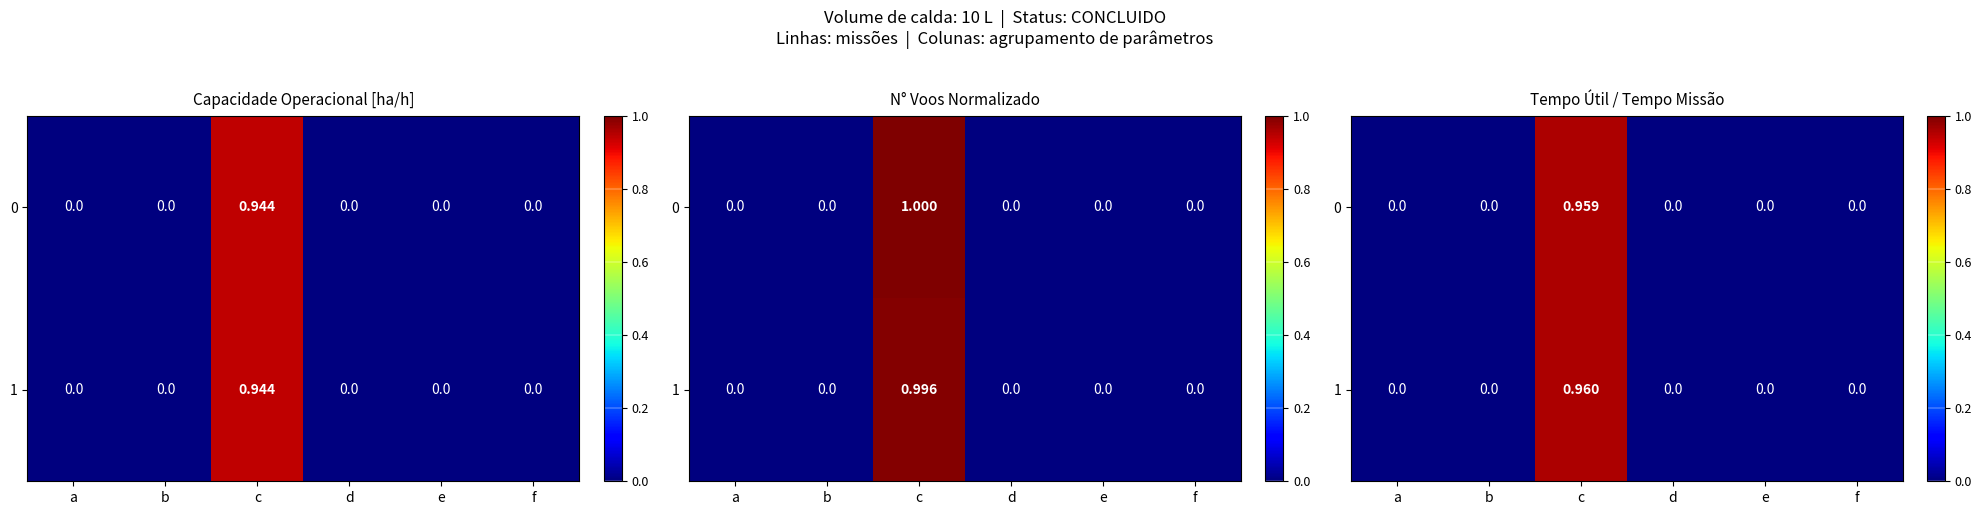

At which label does 0 reach its peak?

c